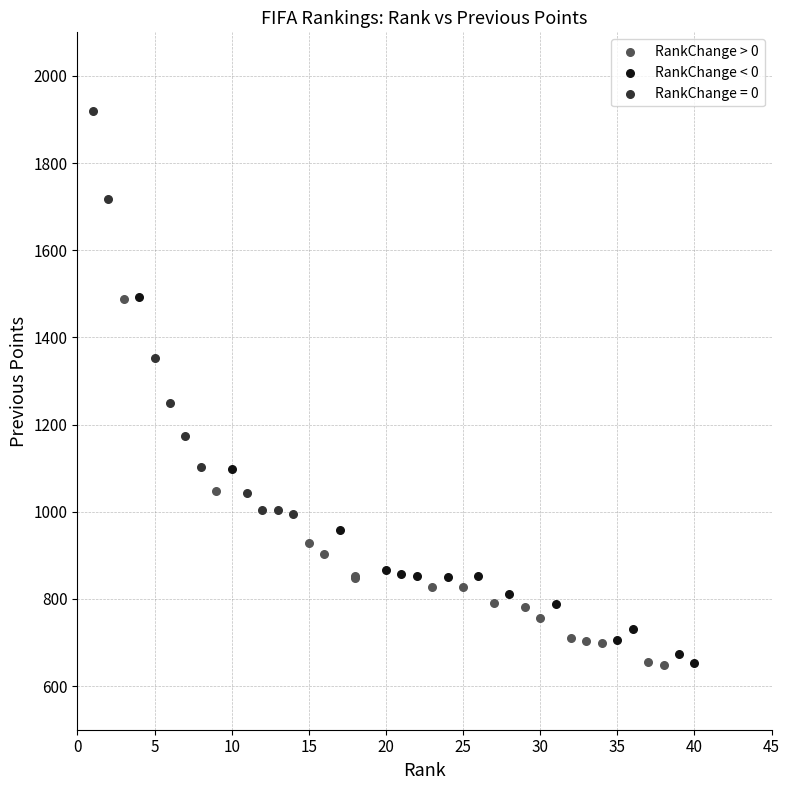

What are all the series names shown in the legend?

RankChange > 0, RankChange < 0, RankChange = 0